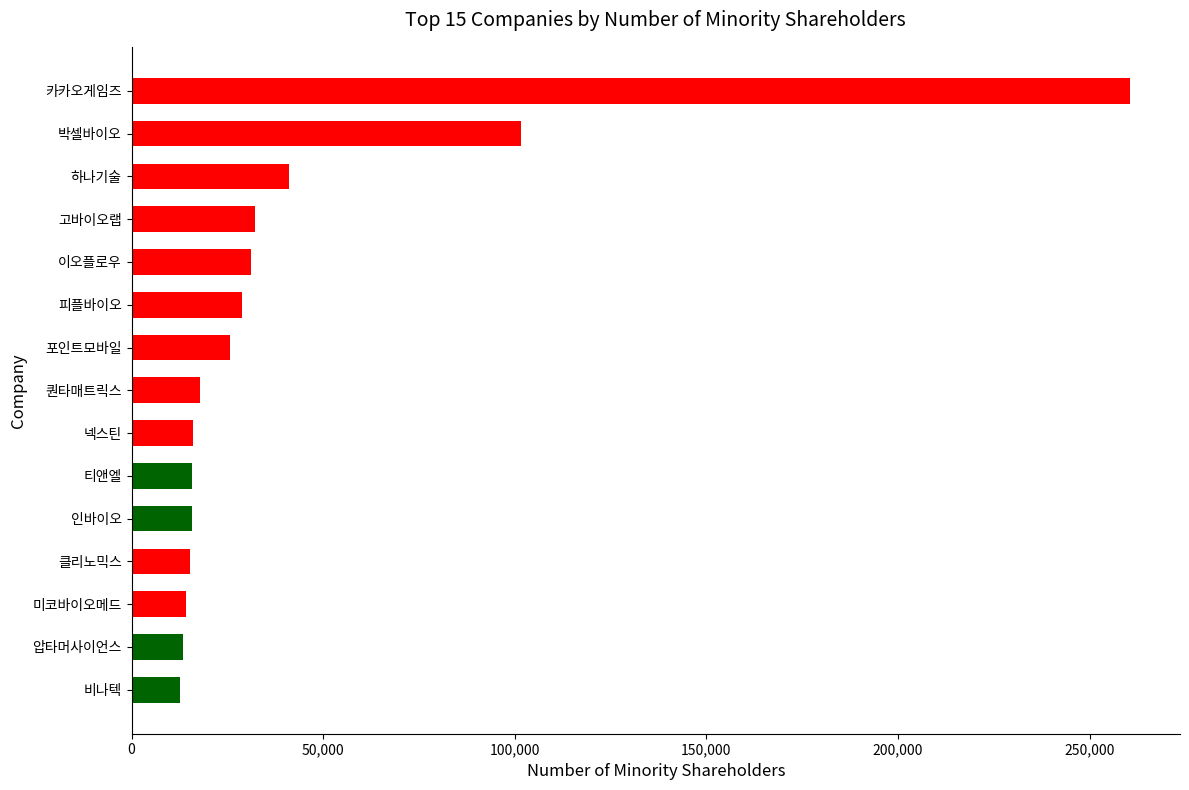

What is the ratio of the value at 넥스틴 to the value at 클리노믹스?

1.1